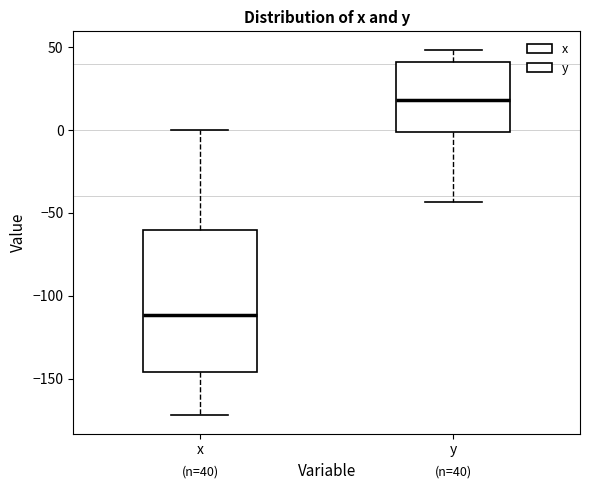

Which box has the highest median line?

y